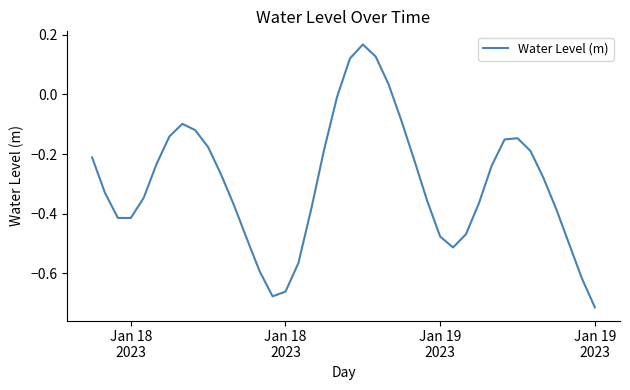

What is the difference between the maximum and minimum values?

0.9